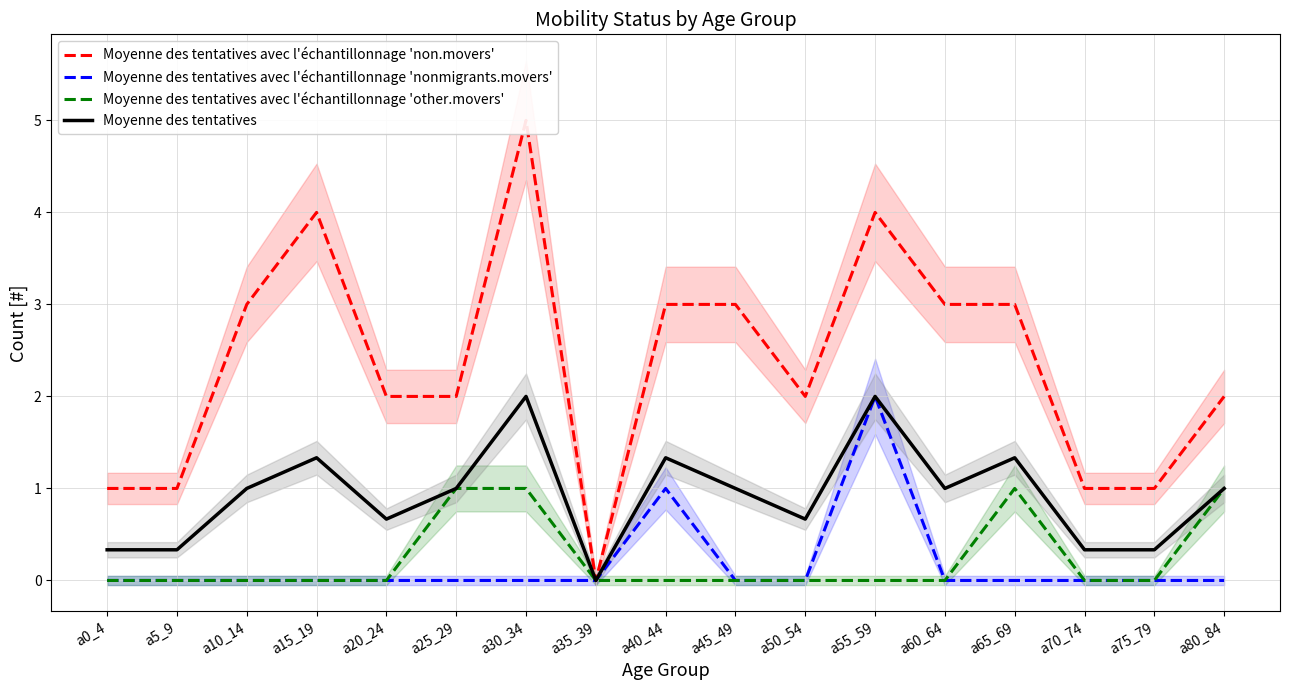

What is the label of the 4th point from the right?

a65_69